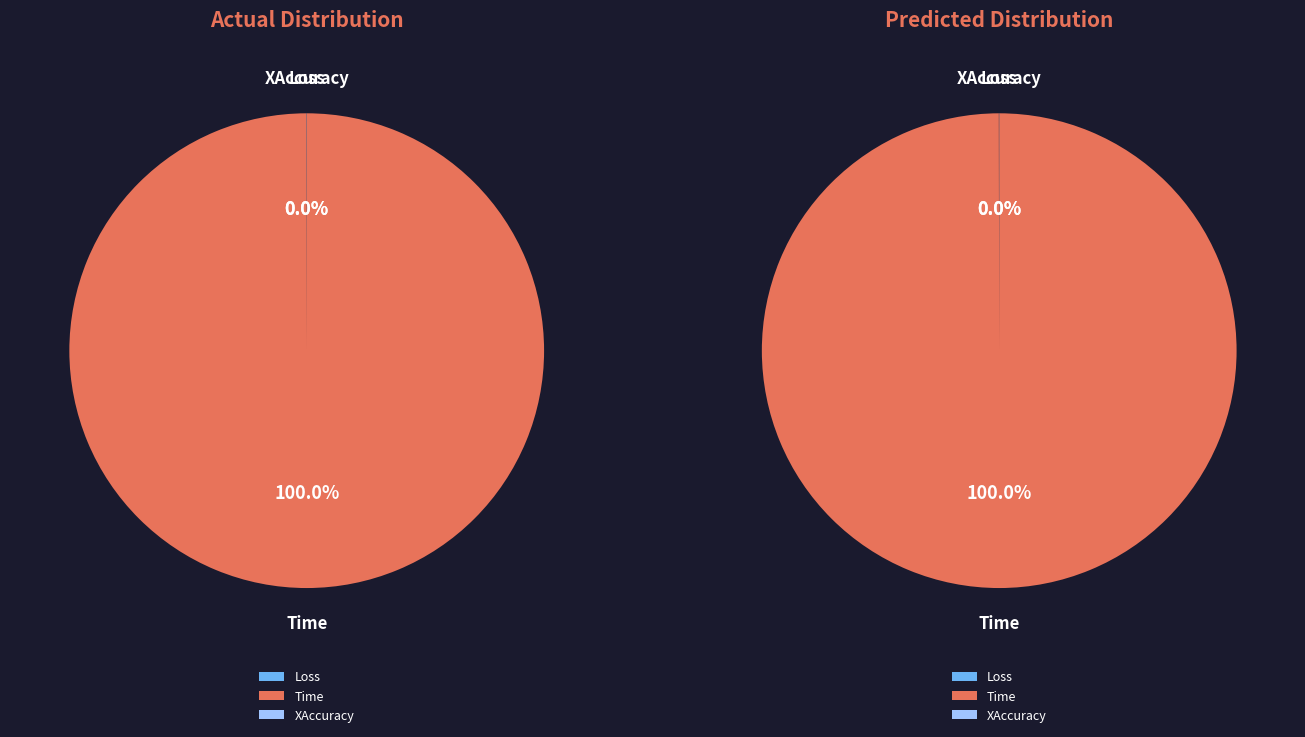

Combined, do Time and Loss account for over 50%?

Yes